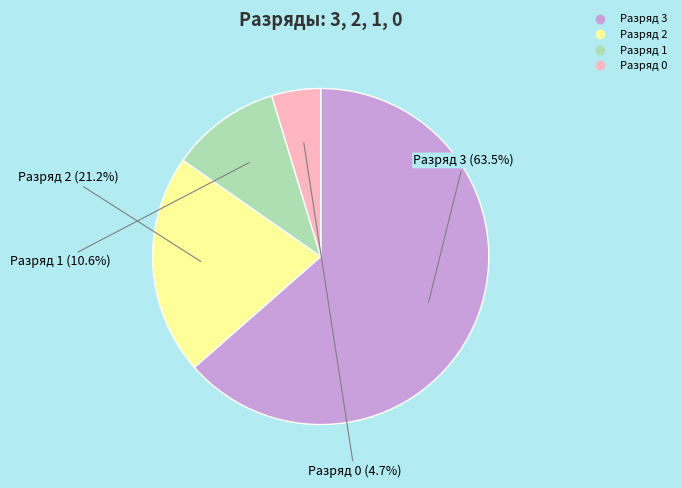

Is there a majority slice in this chart?

Yes